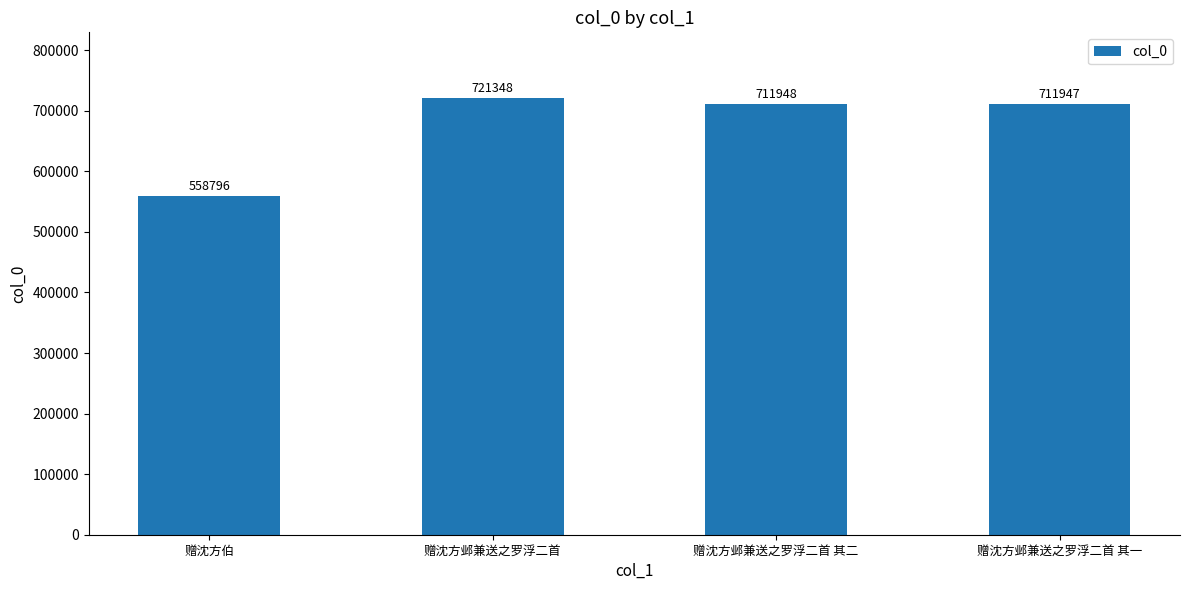

How many bars are there in total?

4